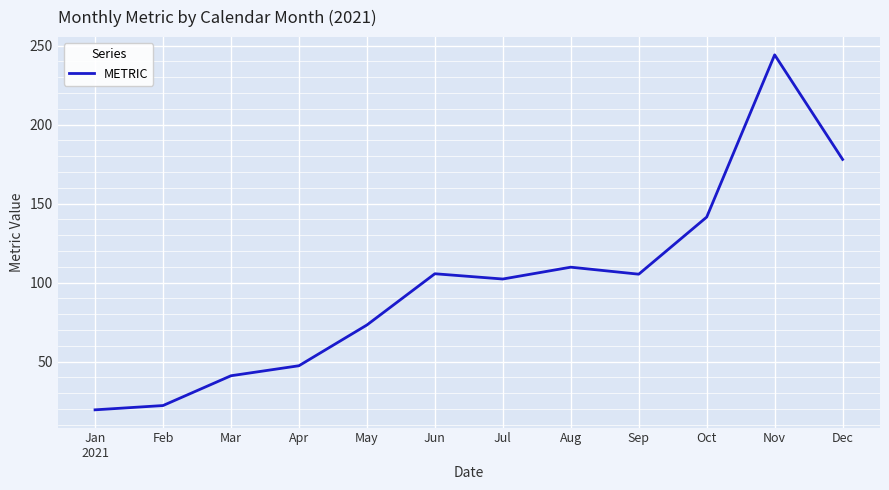

Where does the data first go above 105?

Jun